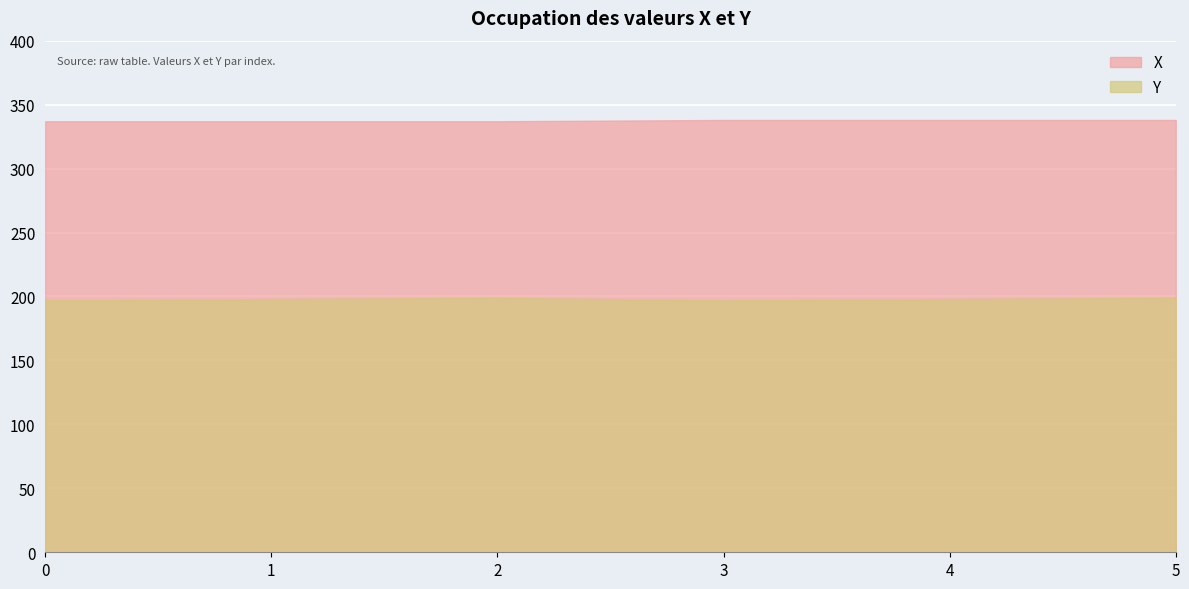

What is the average value of the Y series?

198